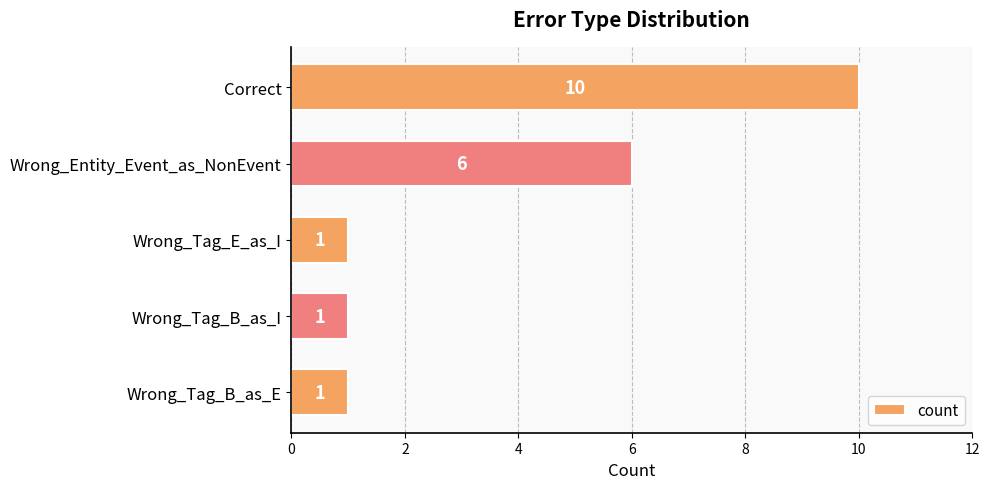

Which category has the highest value across all series?

Correct